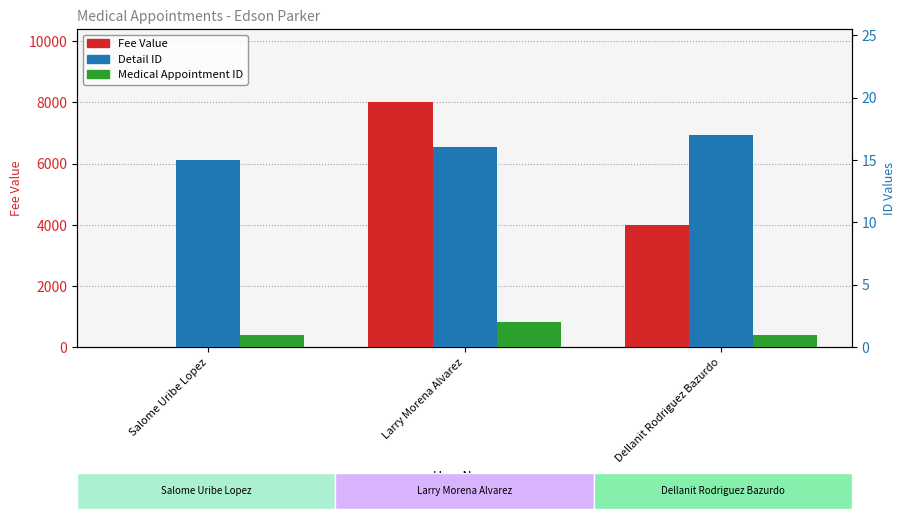

What is the label of the 3rd bar from the left?

Dellanit Rodriguez Bazurdo